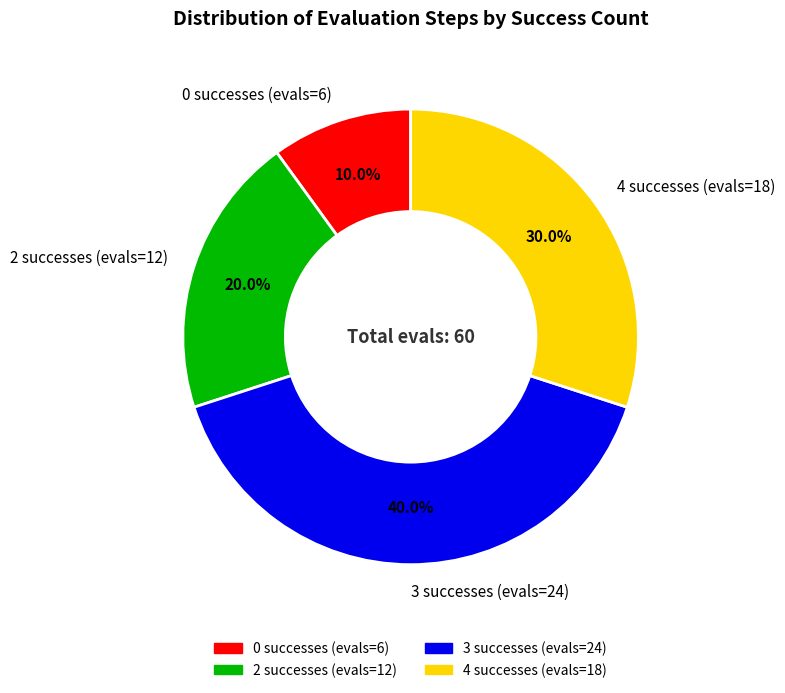

What portion of the pie excludes 3 successes (evals=24)?

60.0%